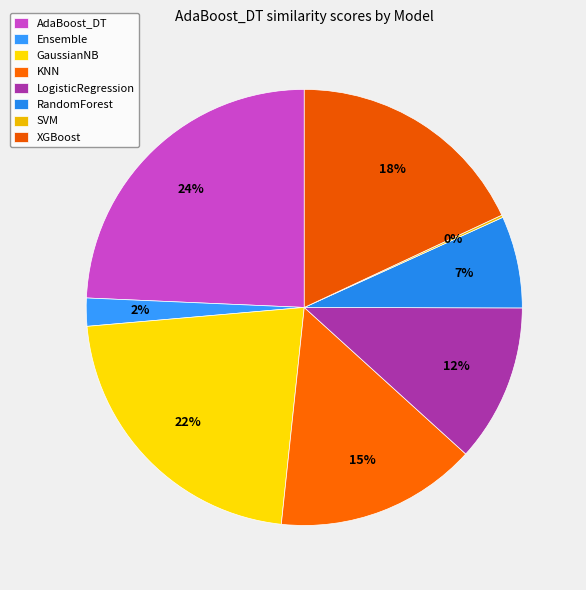

Combined, do AdaBoost_DT and GaussianNB account for over 50%?

No